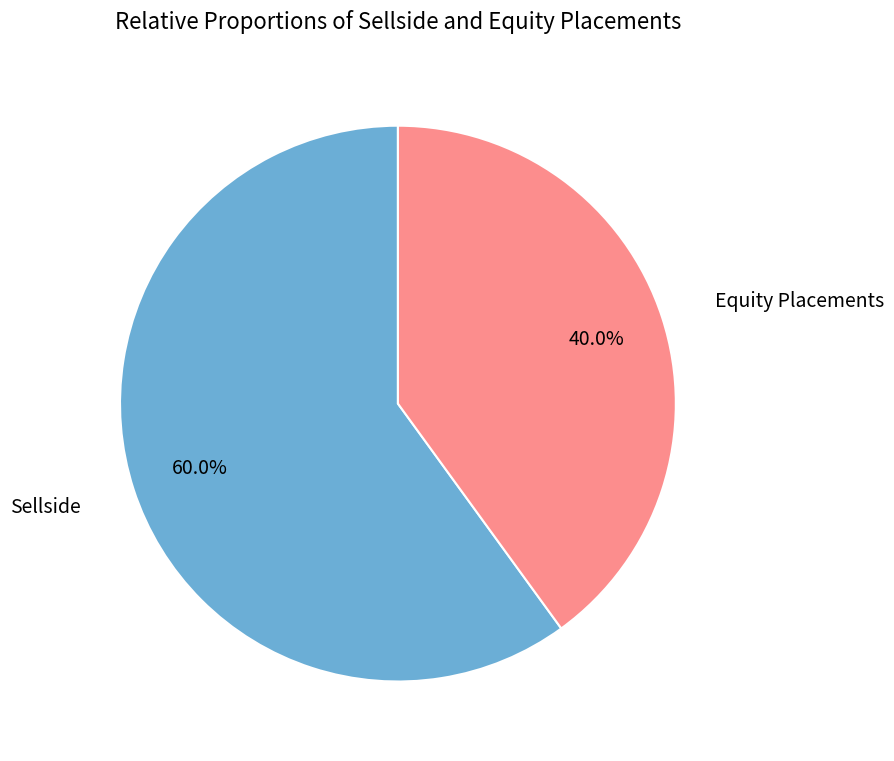

Is there any slice that represents more than half of the pie?

Yes